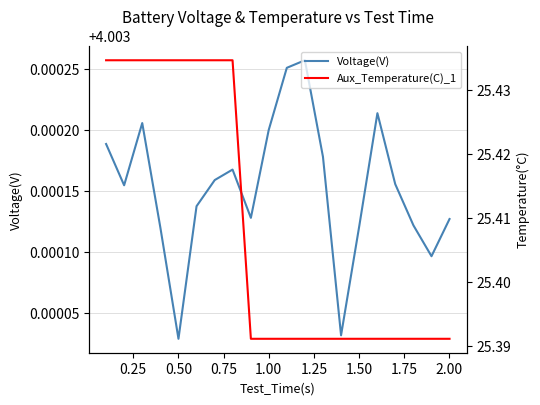

Which series has the largest total across all categories?

Aux_Temperature(C)_1